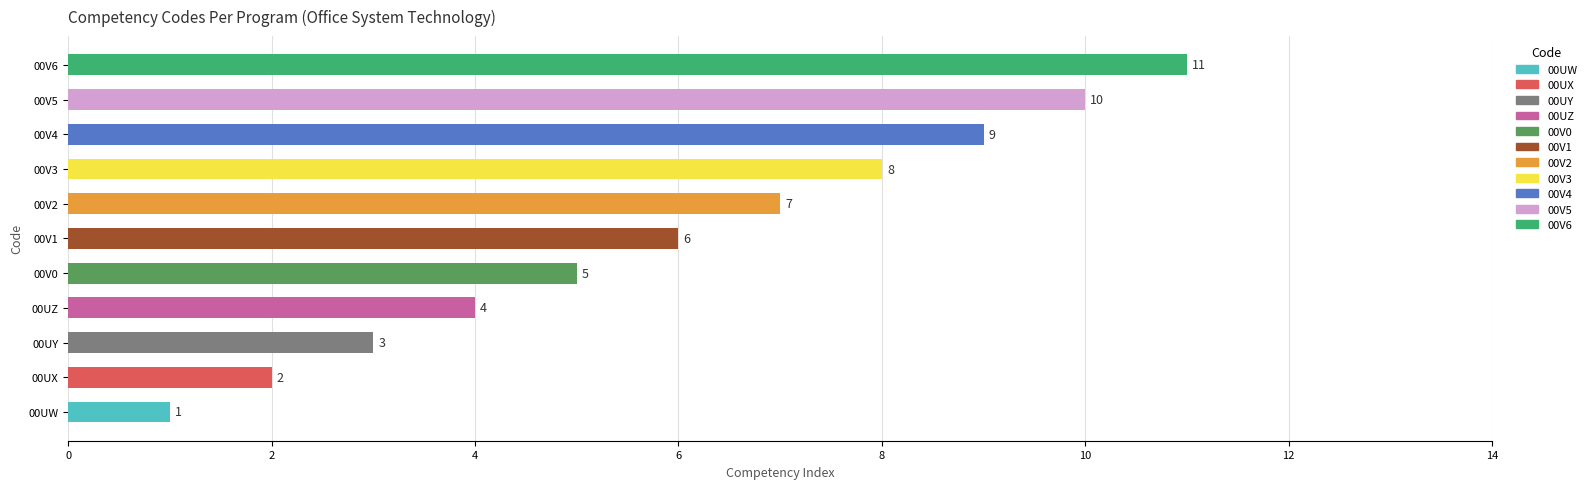

Is it true that the value at 00V5 is 10?

True